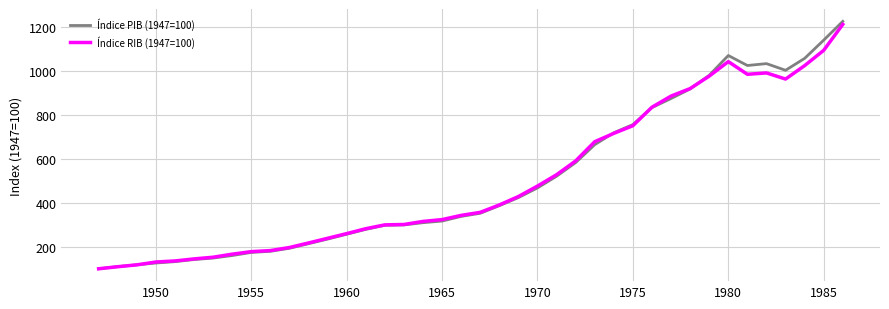

What is the average value of the Índice RIB (1947=100) series?

501.3